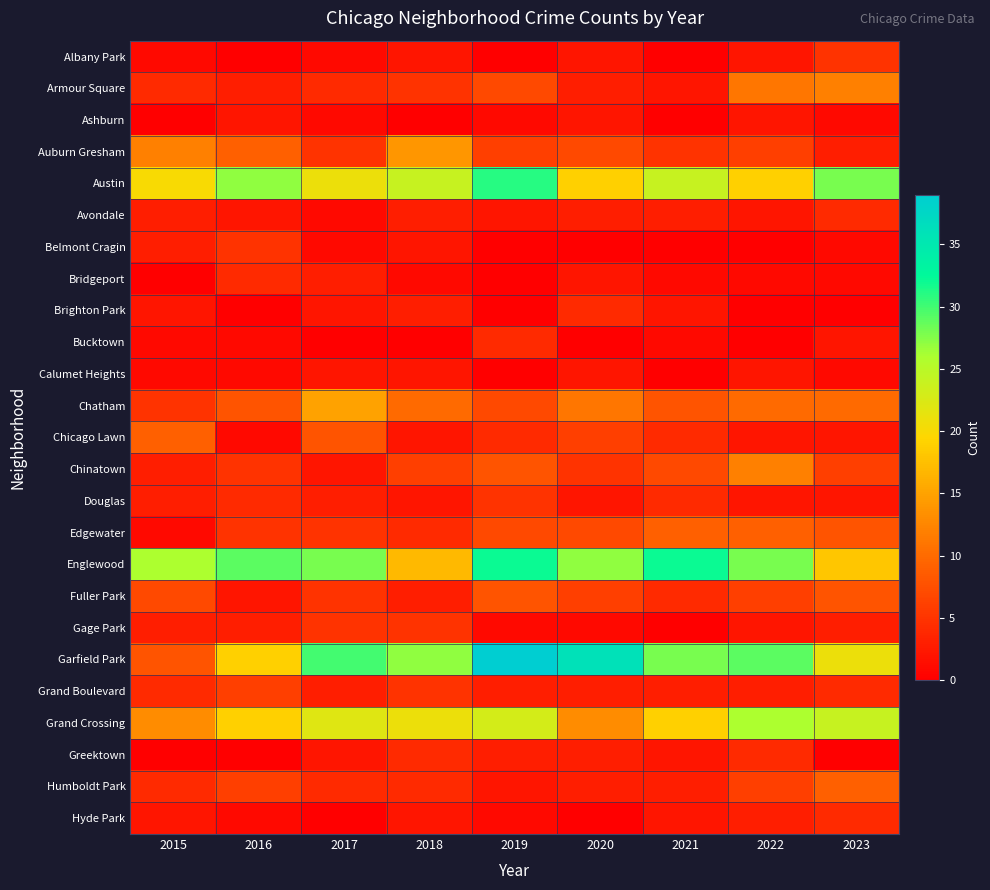

How many categories are shown in the chart?

9